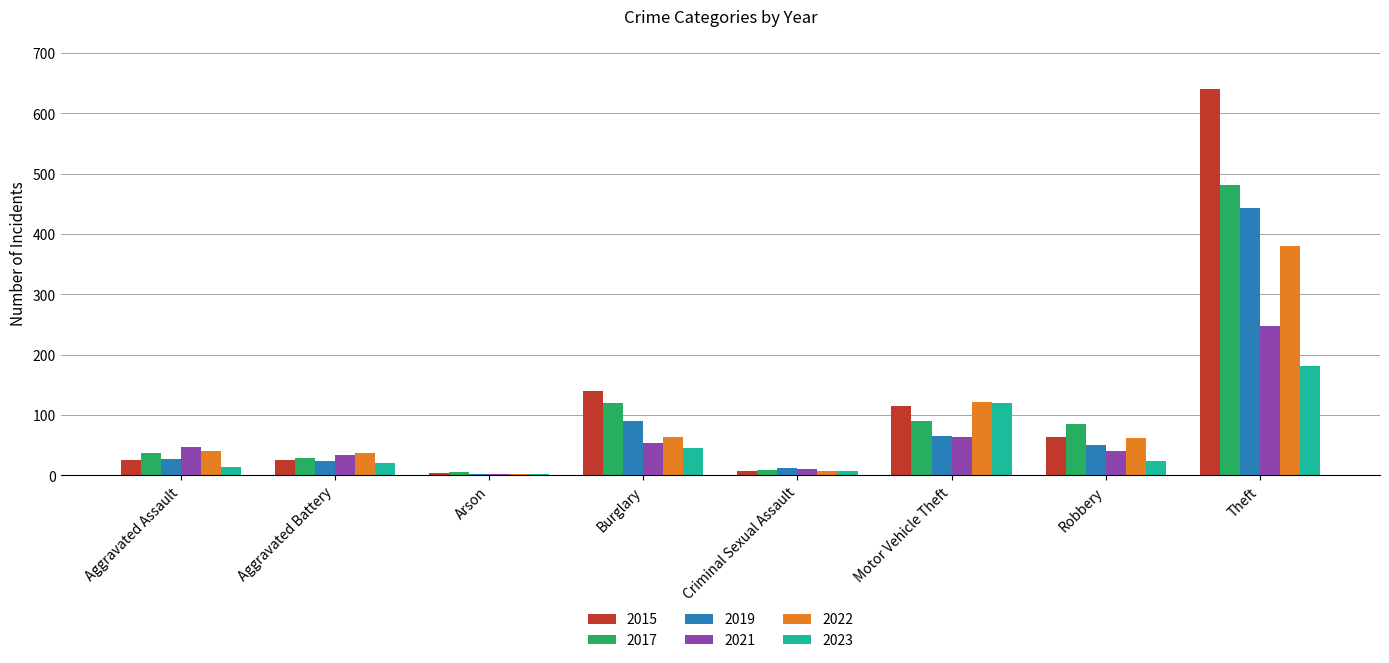

Is the value of 2019 at Aggravated Battery greater than the value of 2021 at Burglary?

No